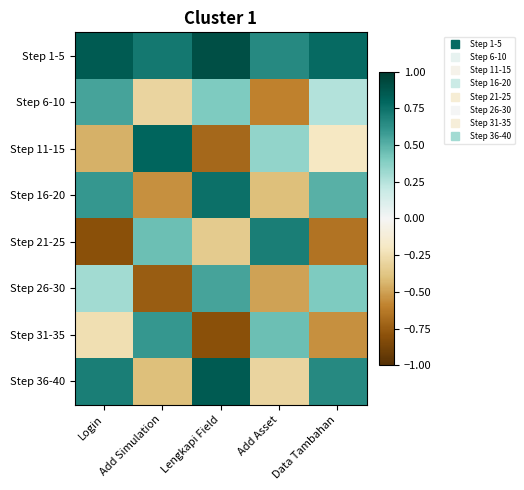

List the series in order of their peak value, highest first.

Step 1-5, Step 36-40, Step 11-15, Step 16-20, Step 21-25, Step 31-35, Step 6-10, Step 26-30